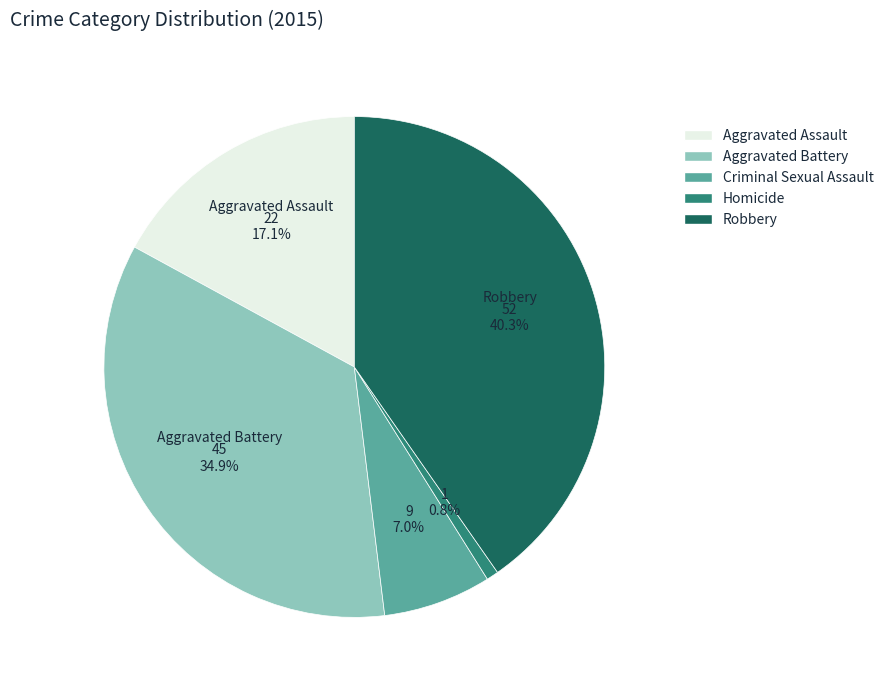

Count the number of slices in the pie.

5